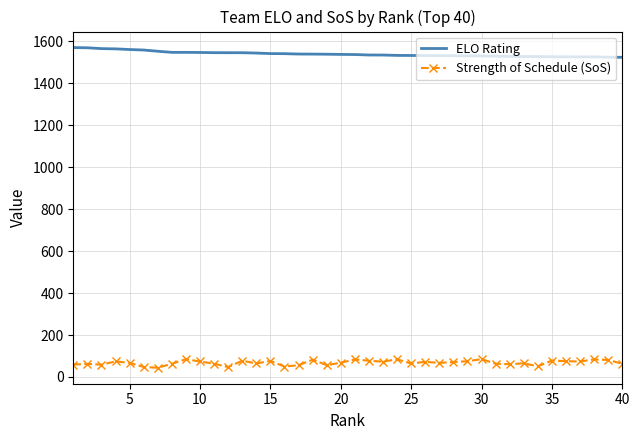

True or false: ELO Rating and Strength of Schedule (SoS) cross at least once.

False